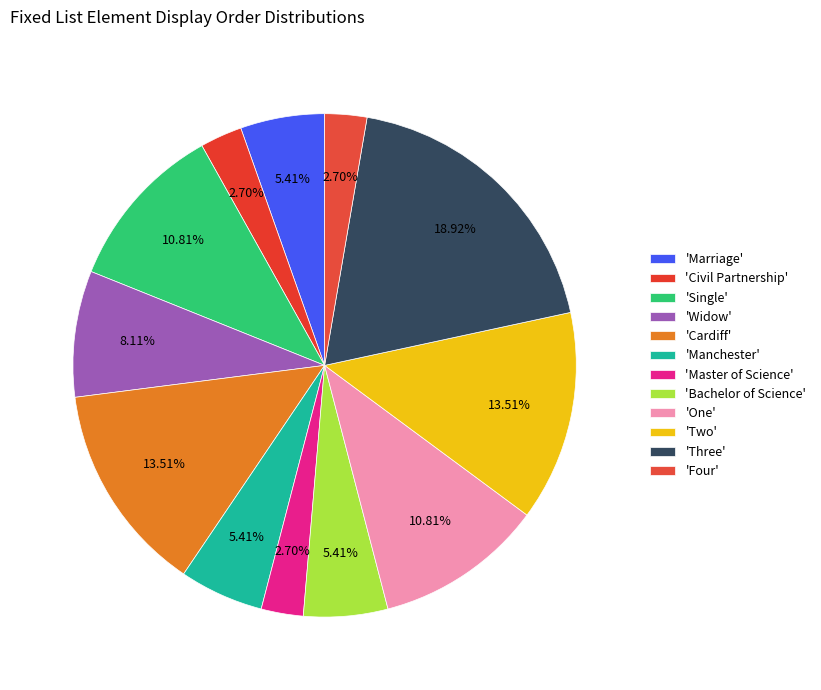

Is there a majority slice in this chart?

No